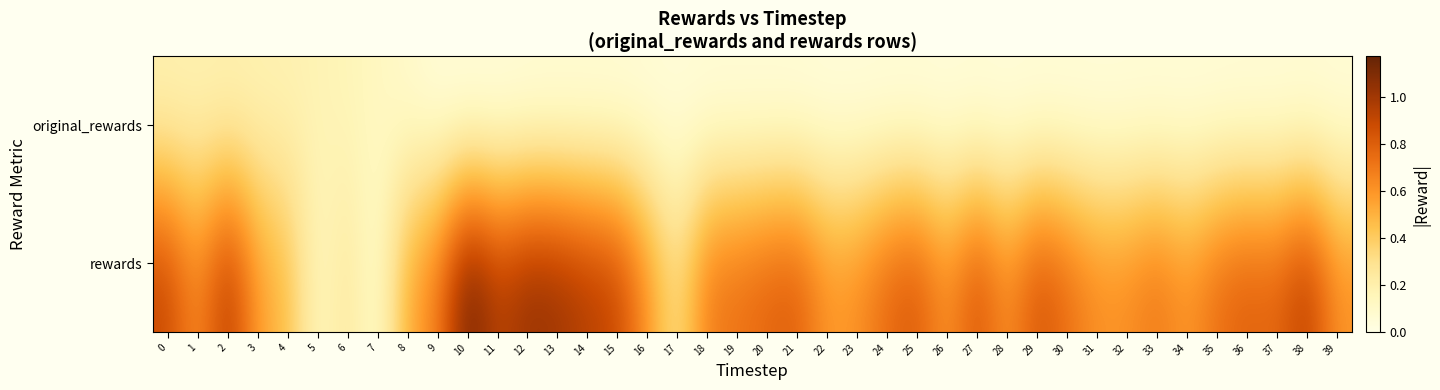

Reading left to right, extract all data points from this chart.

original_rewards: 0=0.2	1=0.2	2=0.2	3=0.2	4=0.2	5=0.2	6=0.2	7=0.1	8=0.1	9=0.0	10=0.0	11=0.0	12=0.0	13=0.0	14=0.0	15=0.0	16=0.0	17=0.0	18=0.0	19=0.0	20=0.0	21=0.0	22=0.0	23=0.0	24=0.0	25=0.0	26=0.0	27=0.0	28=0.0	29=0.0	30=0.0	31=0.0	32=0.0	33=0.0	34=0.0	35=0.0	36=0.0	37=0.0	38=0.0	39=0.0
rewards: 0=0.9	1=0.6	2=1.0	3=0.6	4=0.5	5=0.1	6=0.3	7=0.1	8=0.5	9=0.7	10=1.2	11=0.9	12=1.0	13=1.0	14=1.0	15=0.9	16=0.6	17=0.3	18=0.7	19=0.7	20=0.8	21=0.8	22=0.6	23=0.6	24=0.8	25=0.8	26=0.6	27=0.9	28=0.6	29=0.9	30=0.7	31=0.6	32=0.6	33=0.7	34=0.6	35=0.7	36=0.8	37=0.8	38=1.0	39=0.6